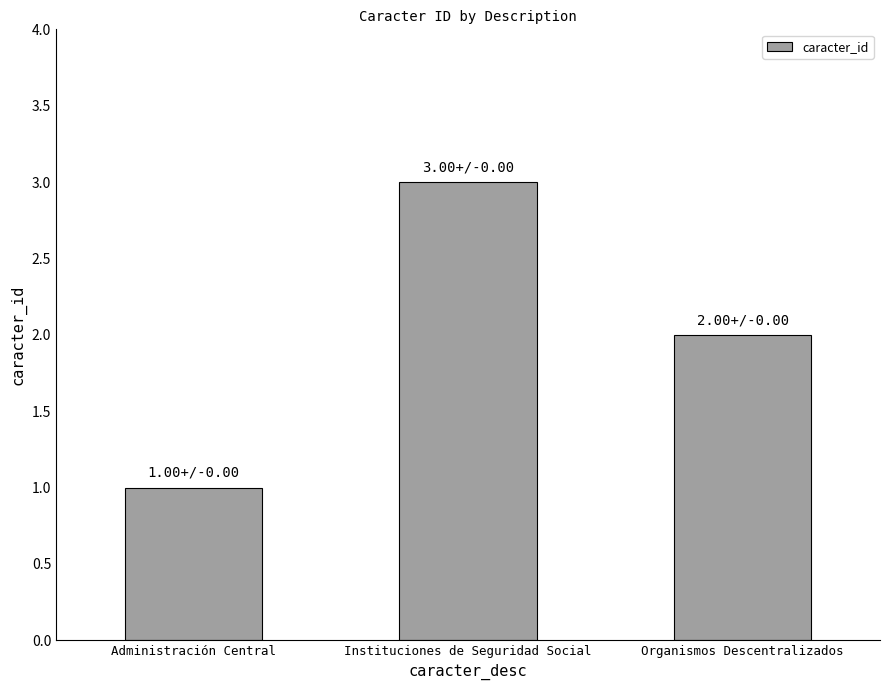

What value does the data have at Organismos Descentralizados?

2